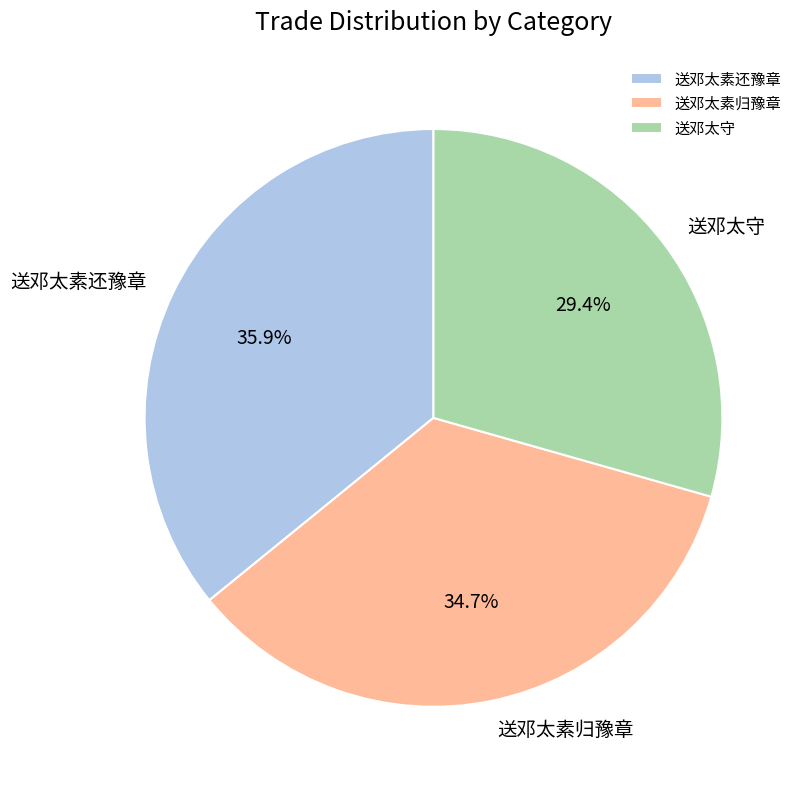

Rank the categories by value from highest to lowest.

送邓太素还豫章, 送邓太素归豫章, 送邓太守